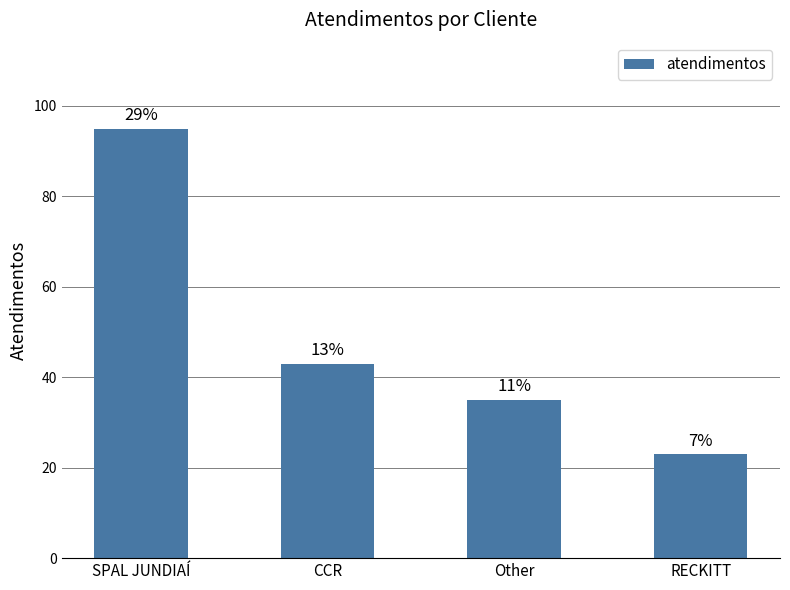

How many values are below 43?

2